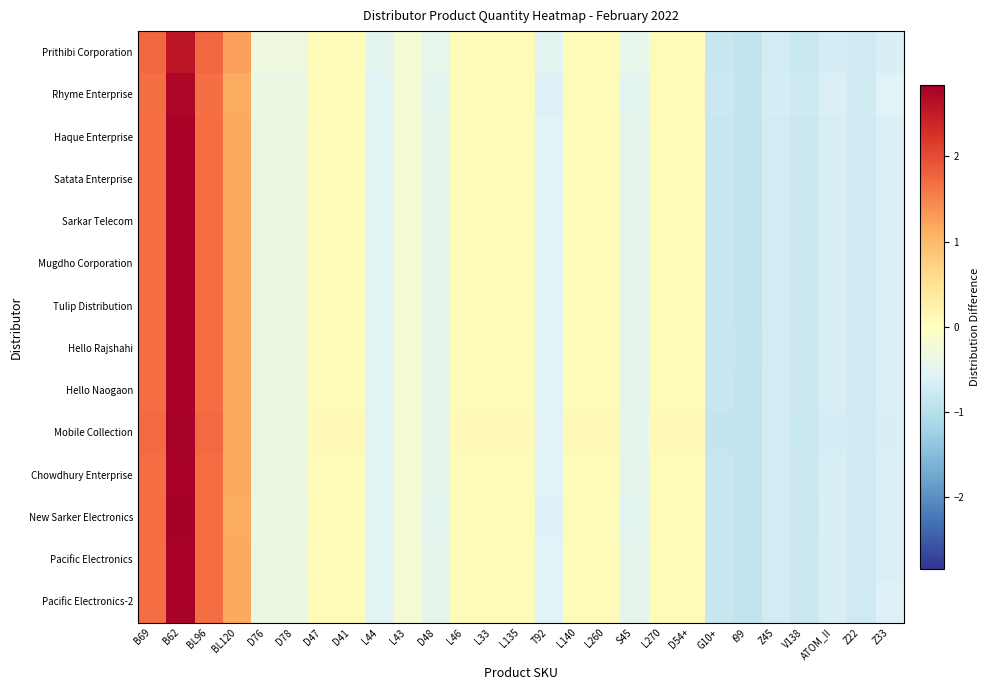

At how many categories does at least one series exceed 1?

4